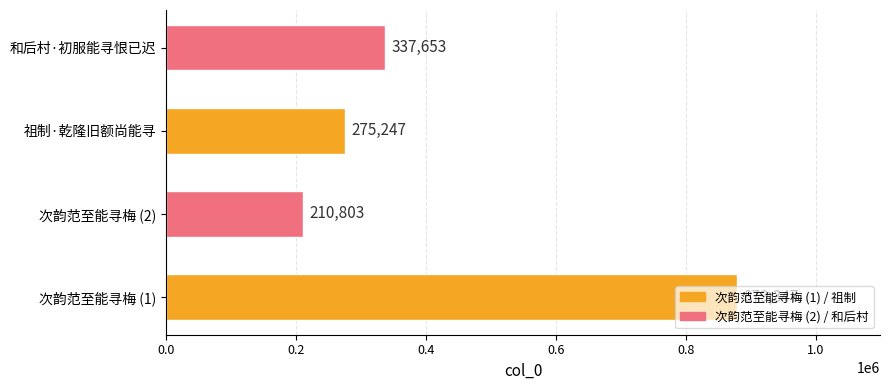

The chart shows a value of 97250 at 次韵范至能寻梅 (2). True or false?

False